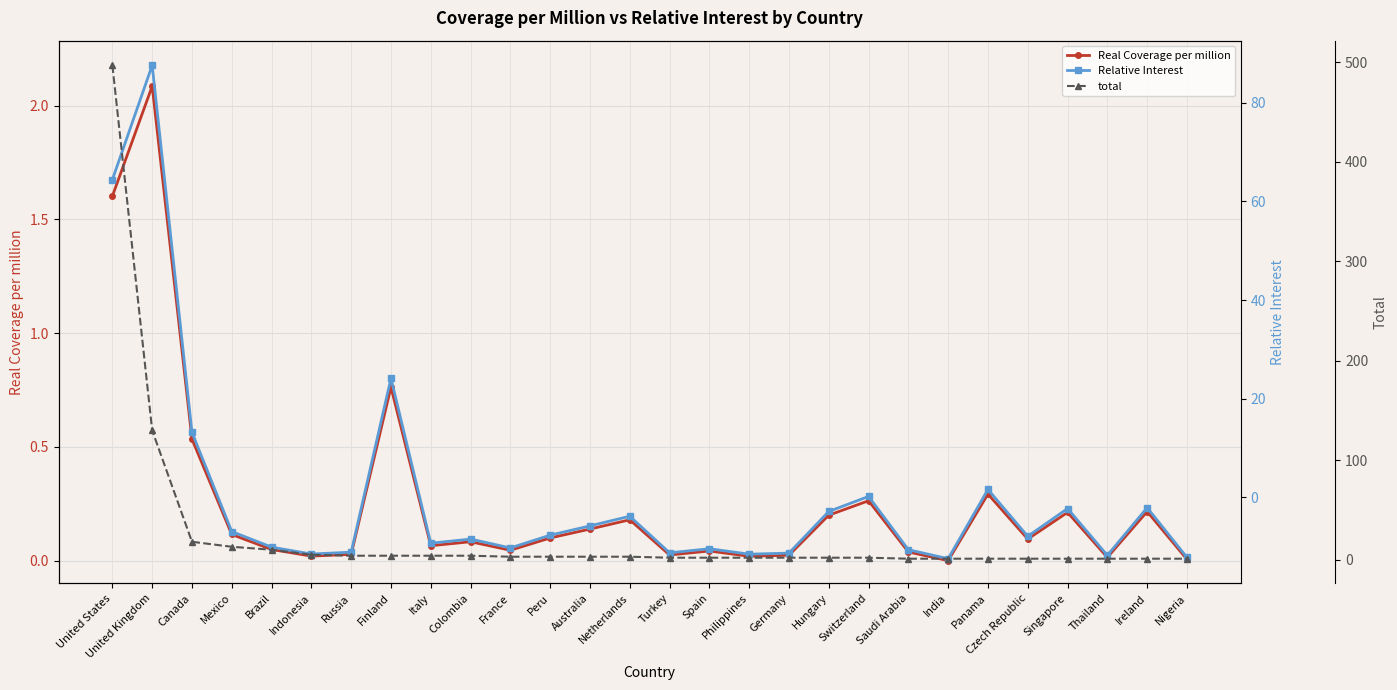

The value of total at Canada is 6.2. True or false?

False